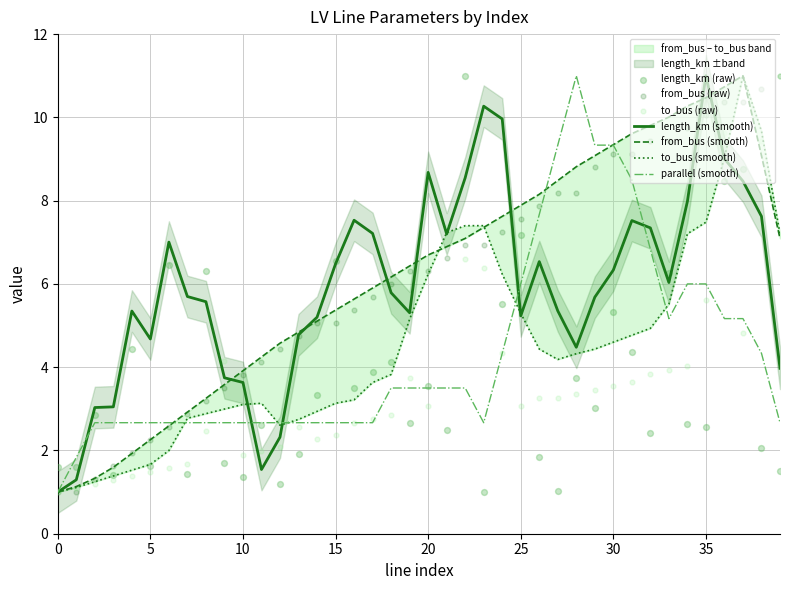

At which category is the sum across all series the highest?

36